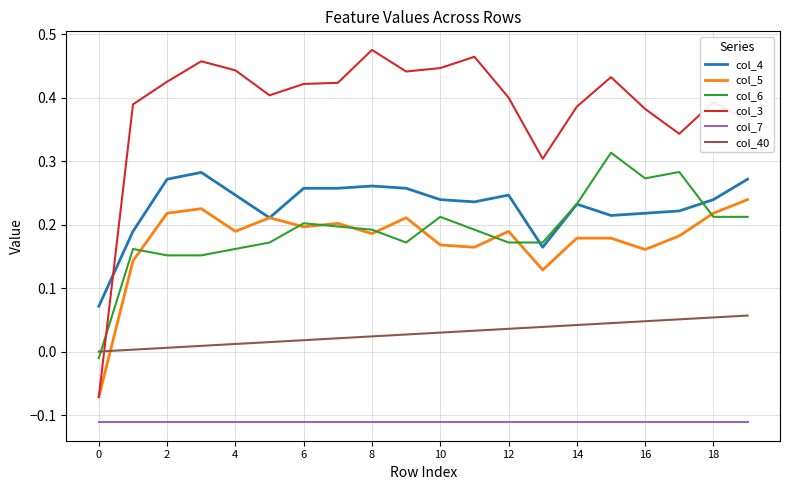

True or false: col_4 and col_7 cross at least once.

False